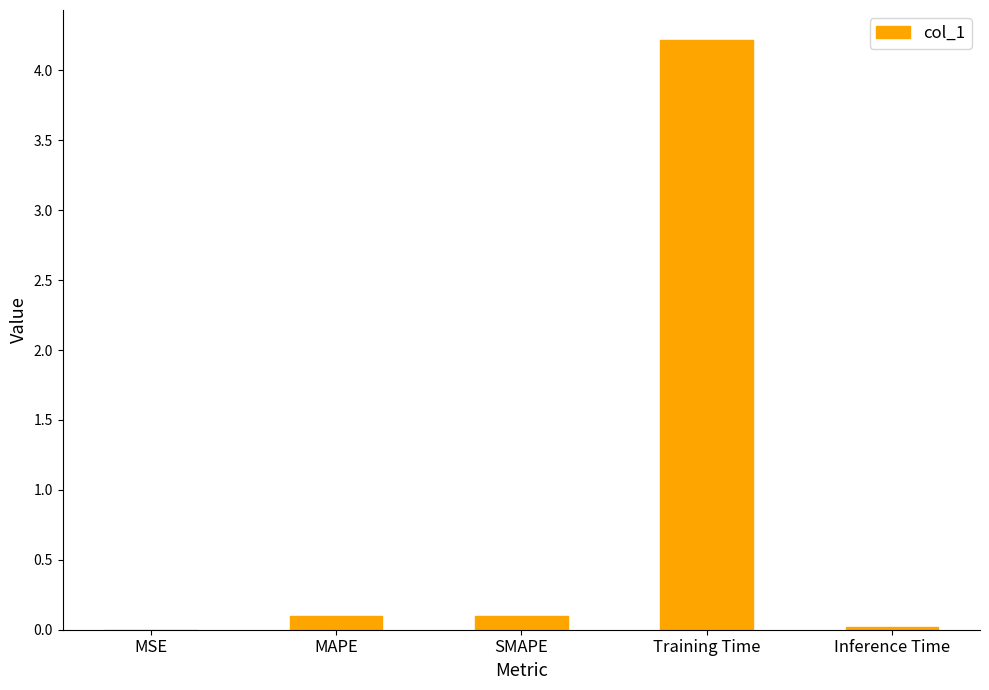

What is the change in value from Training Time to Inference Time?

-4.2